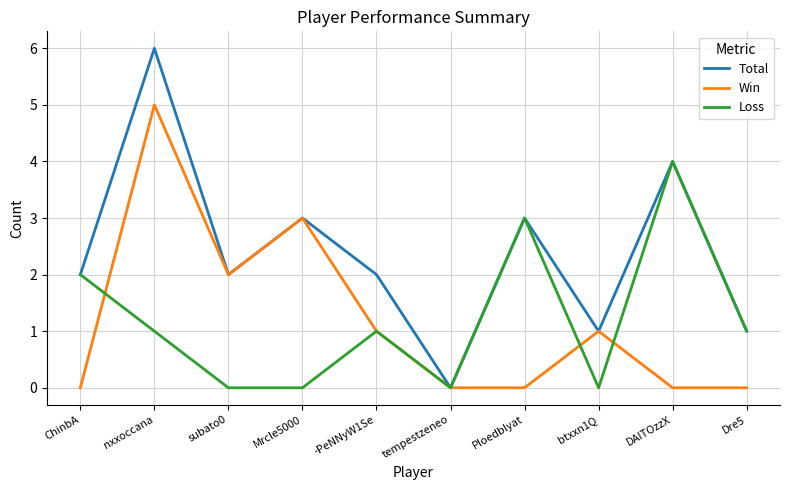

Is the value of Win at nxxoccana greater than the value of Total at DAITOzzX?

Yes